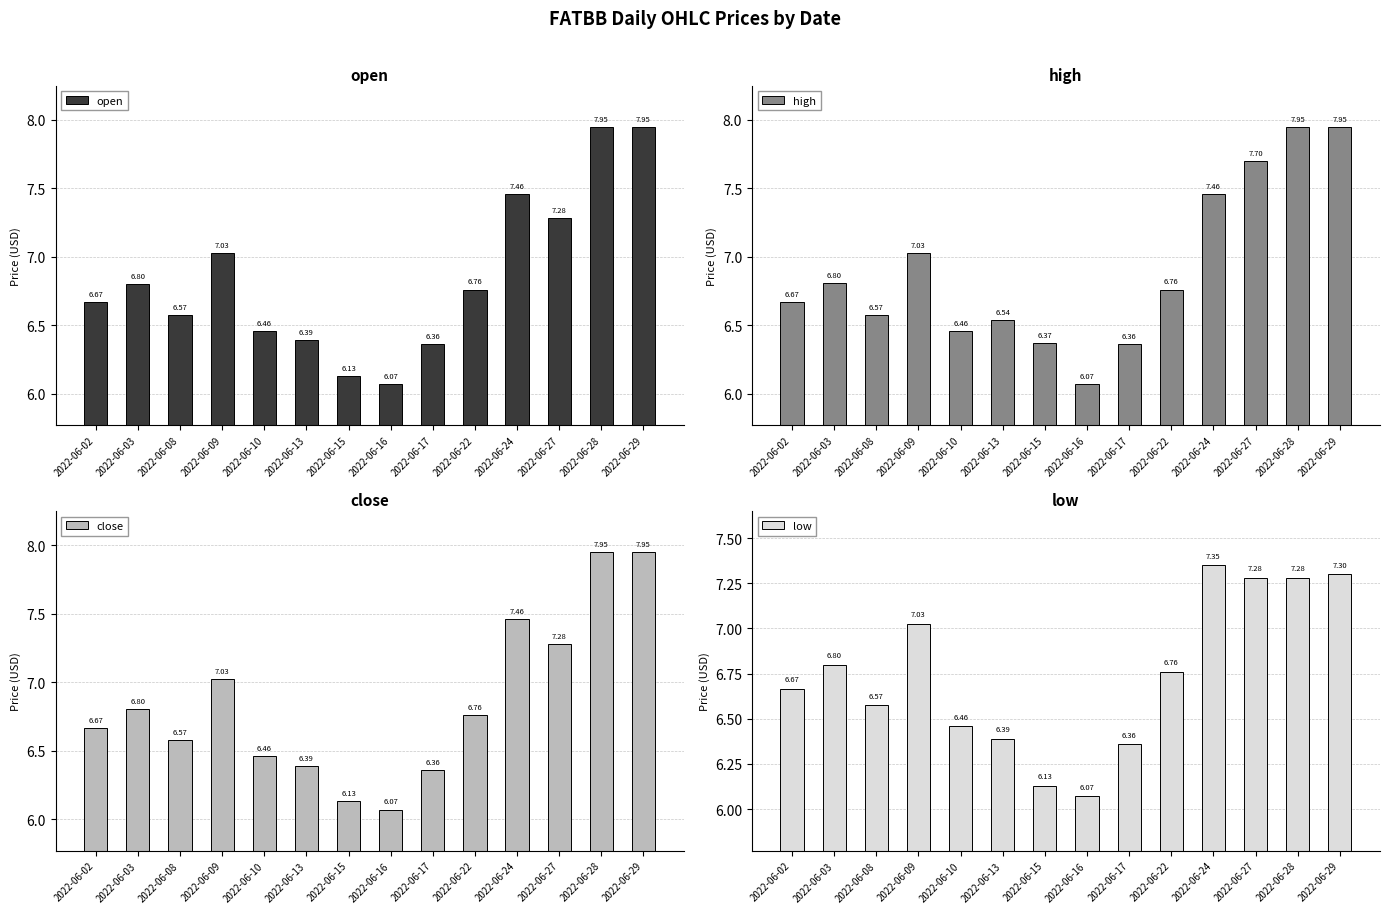

At how many categories does at least one series exceed 6?

14